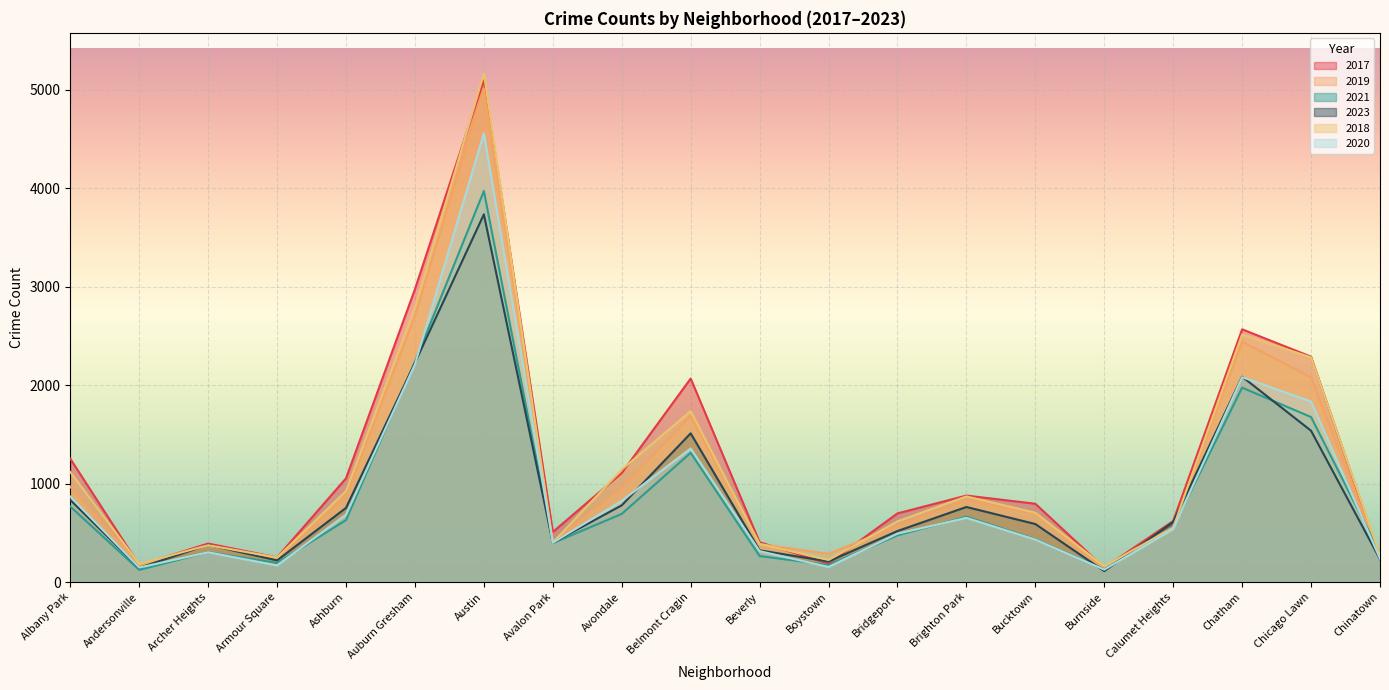

Rank the categories by 2019 value from highest to lowest.

Austin, Auburn Gresham, Chatham, Chicago Lawn, Belmont Cragin, Albany Park, Avondale, Ashburn, Brighton Park, Bucktown, Bridgeport, Calumet Heights, Avalon Park, Beverly, Archer Heights, Boystown, Chinatown, Armour Square, Andersonville, Burnside